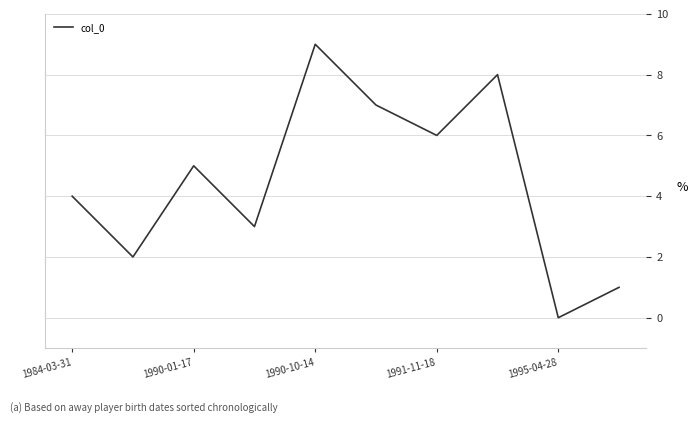

Reading left to right, extract all data points from this chart.

4	2	5	3	9	7	6	8	0	1